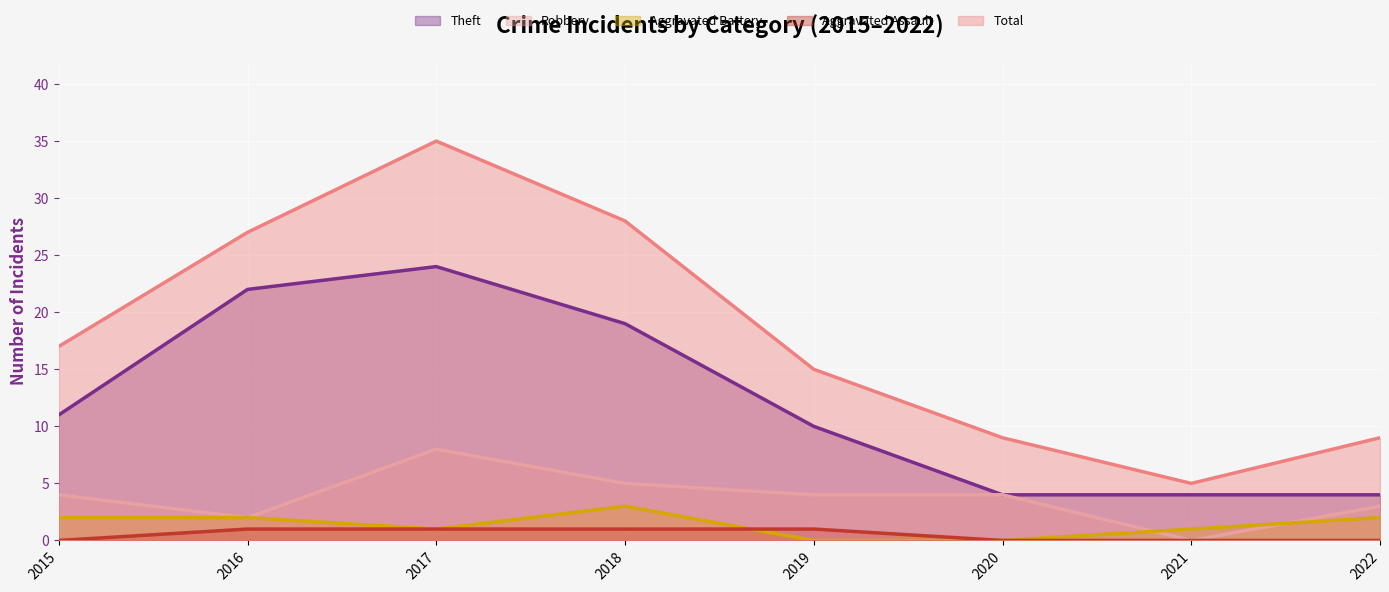

True or false: Robbery and Theft cross at least once.

False